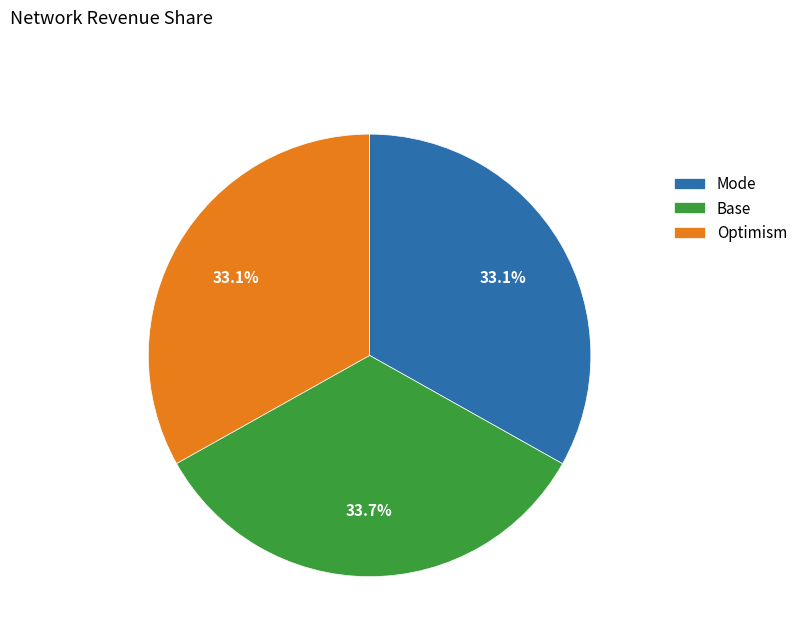

How many segments does this pie chart have?

3